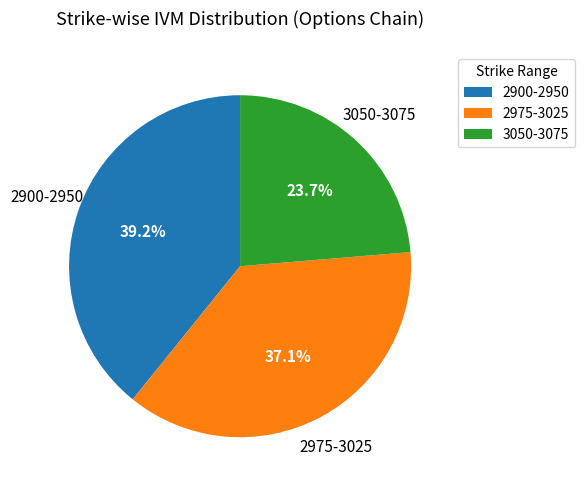

To the nearest percent, what is the difference between the largest and smallest slice percentages?

16%